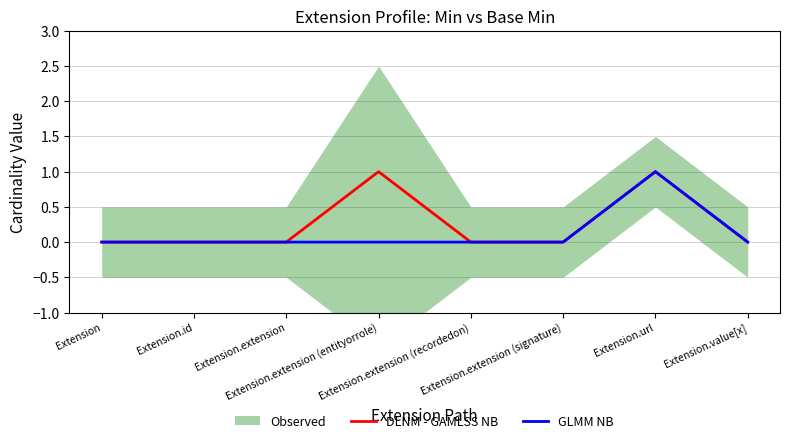

Reading left to right, what are all the values shown in this chart?

DLNM - GAMLSS NB: 0	0	0	1	0	0	1	0
GLMM NB: 0	0	0	0	0	0	1	0